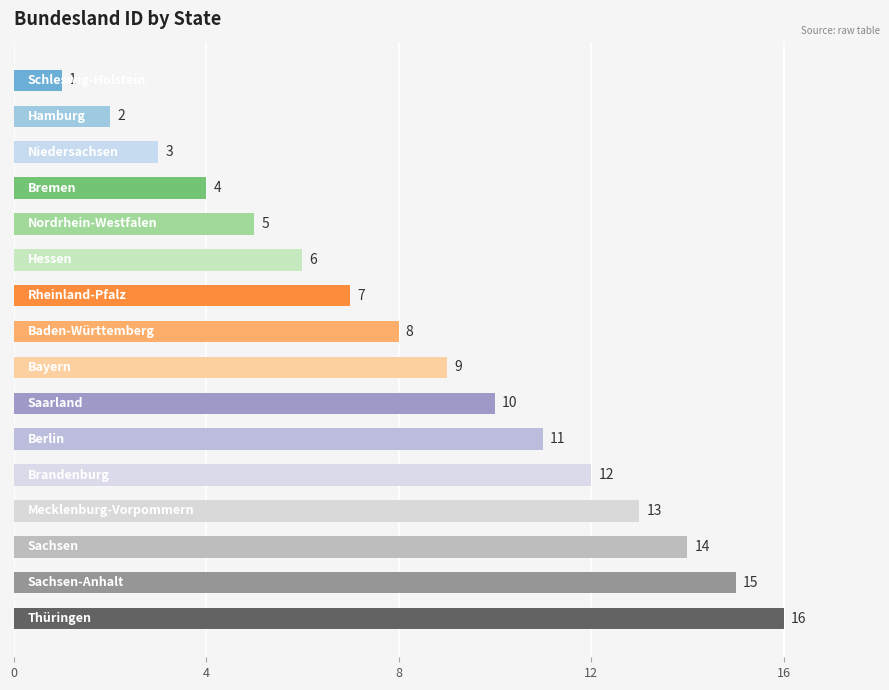

What is the difference between the maximum and minimum values?

15